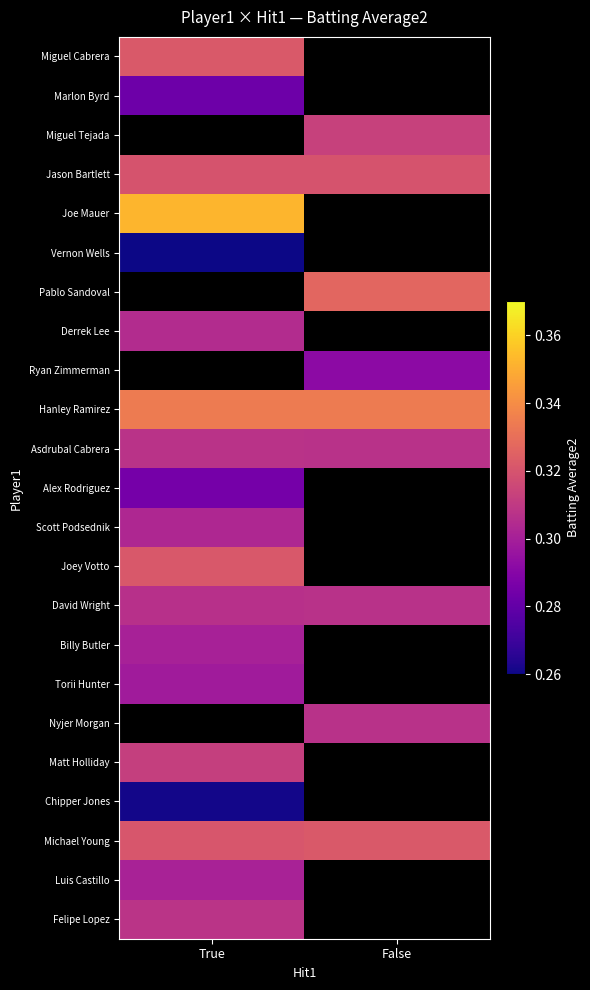

Rank the categories by Joey Votto value from highest to lowest.

True, False